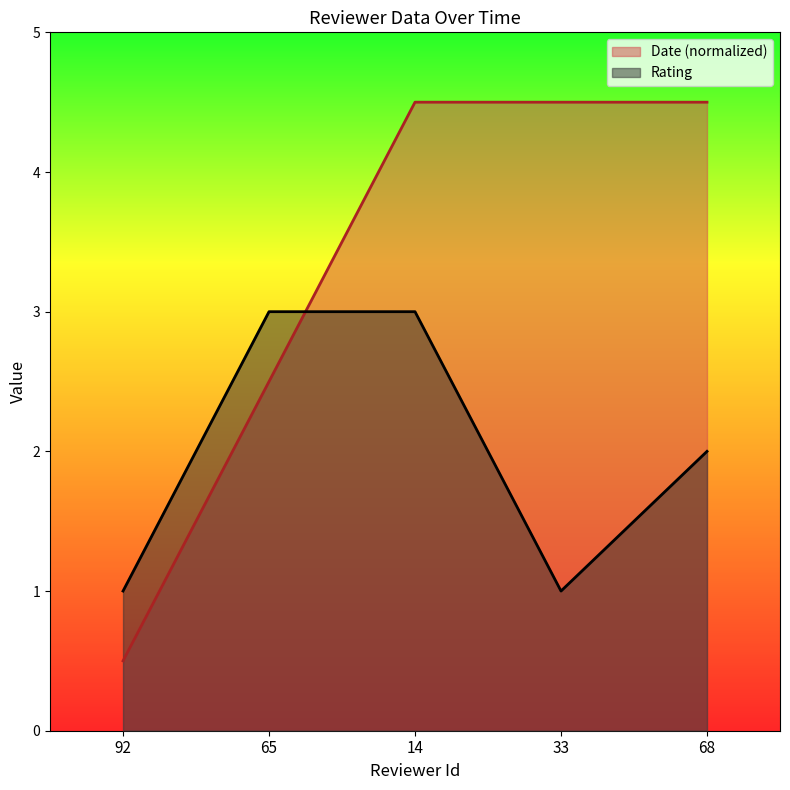

The Date series shows 1.2 at 65. True or false?

False